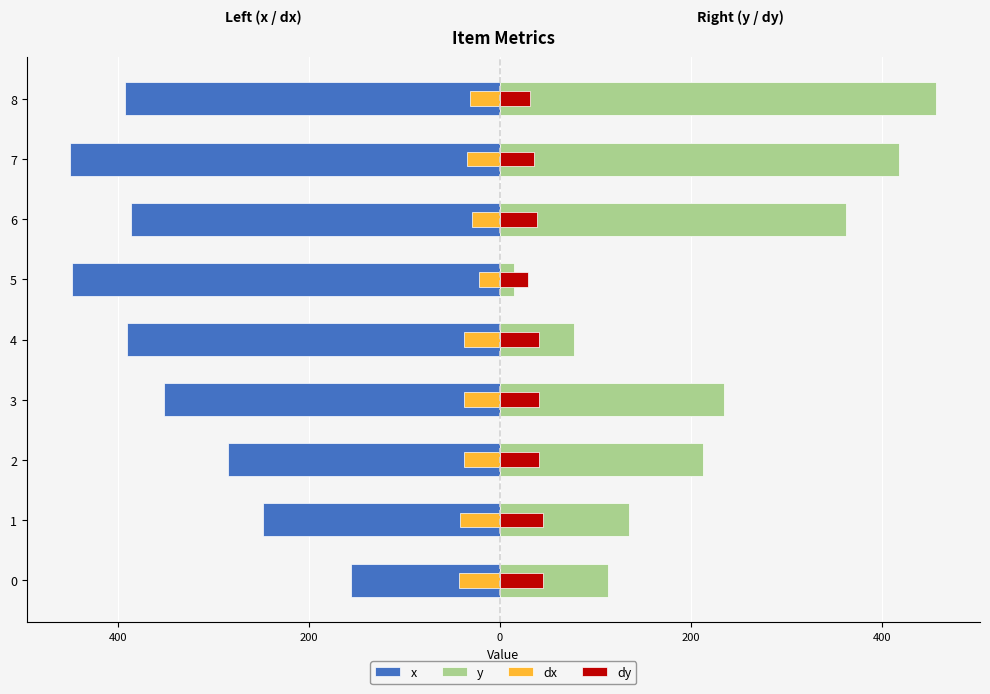

Where is dx nearest to the value -32?

8